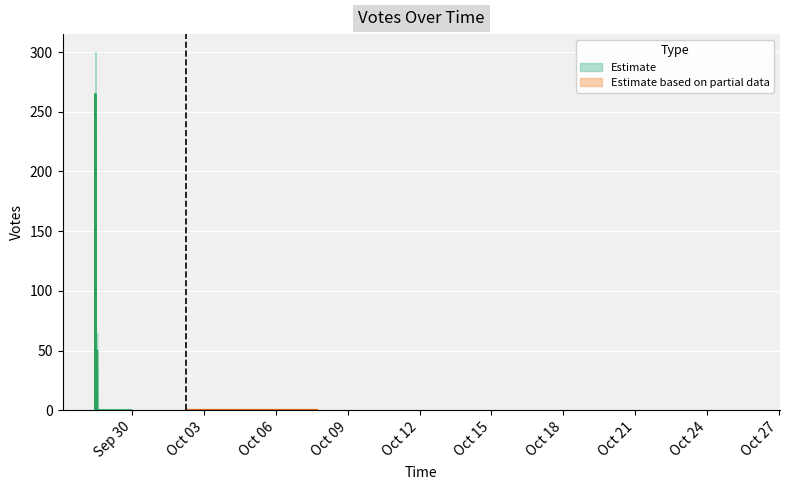

At which label does Votes_lower reach its minimum?

2019-10-25 16:29